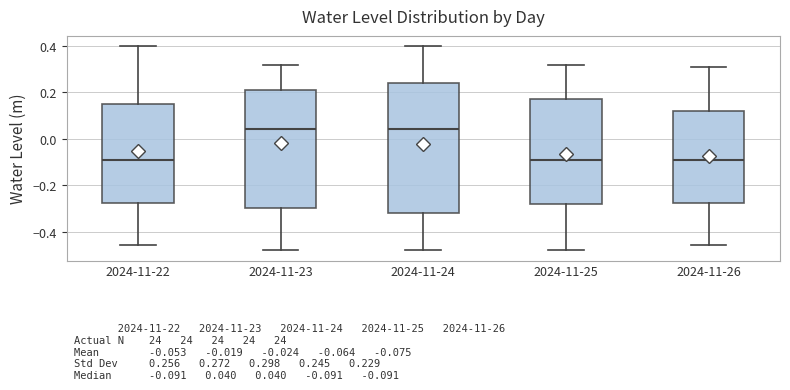

Comparing the boxes themselves (not the whiskers), which one is the tallest?

2024-11-24